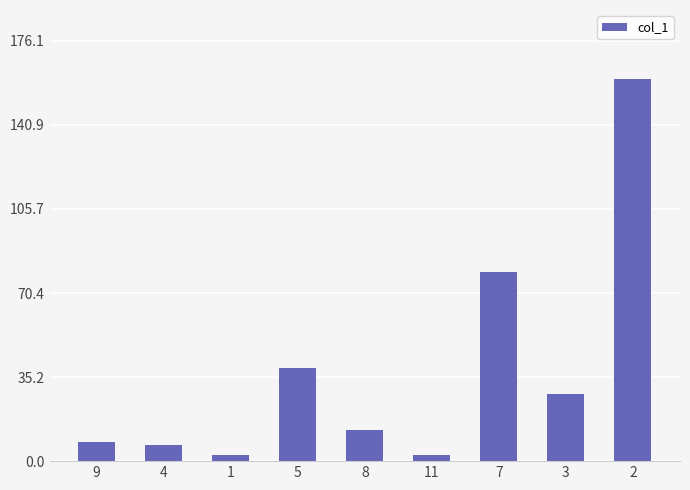

What is the change in value from 3 to 2?

+132.0